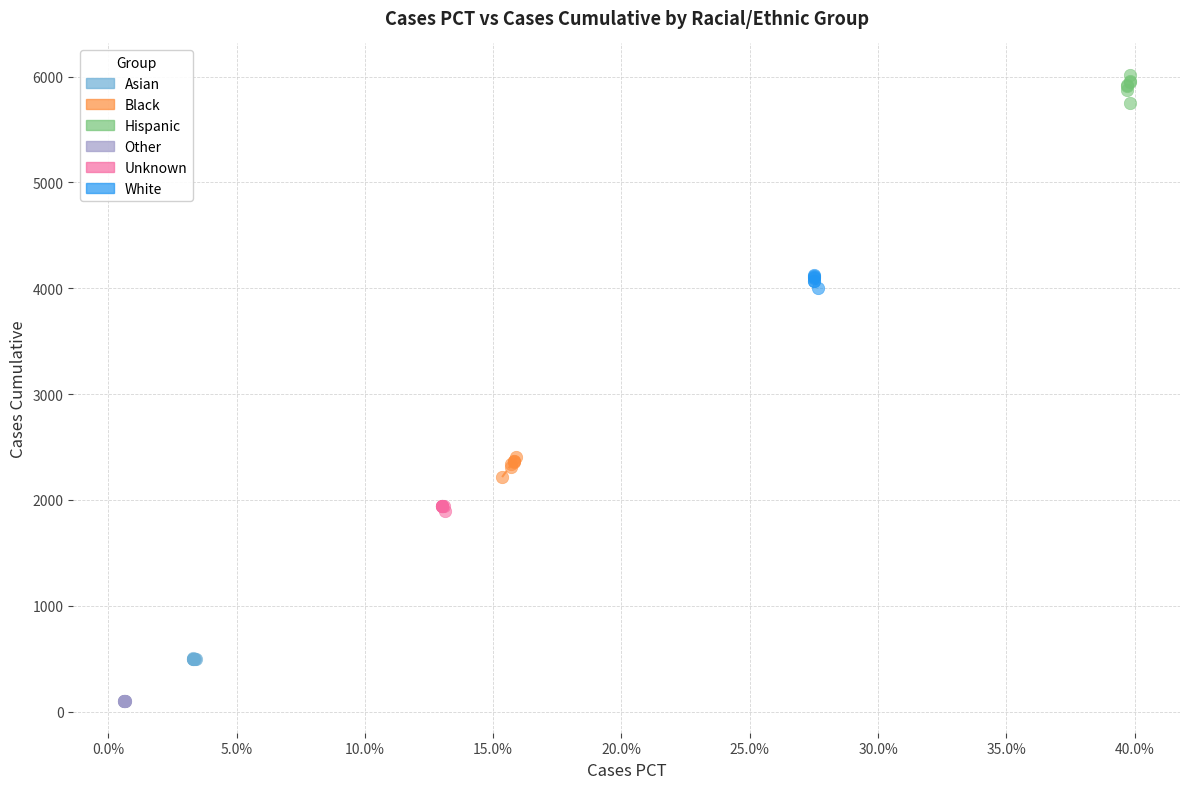

Which series reaches the maximum Y coordinate?

Hispanic